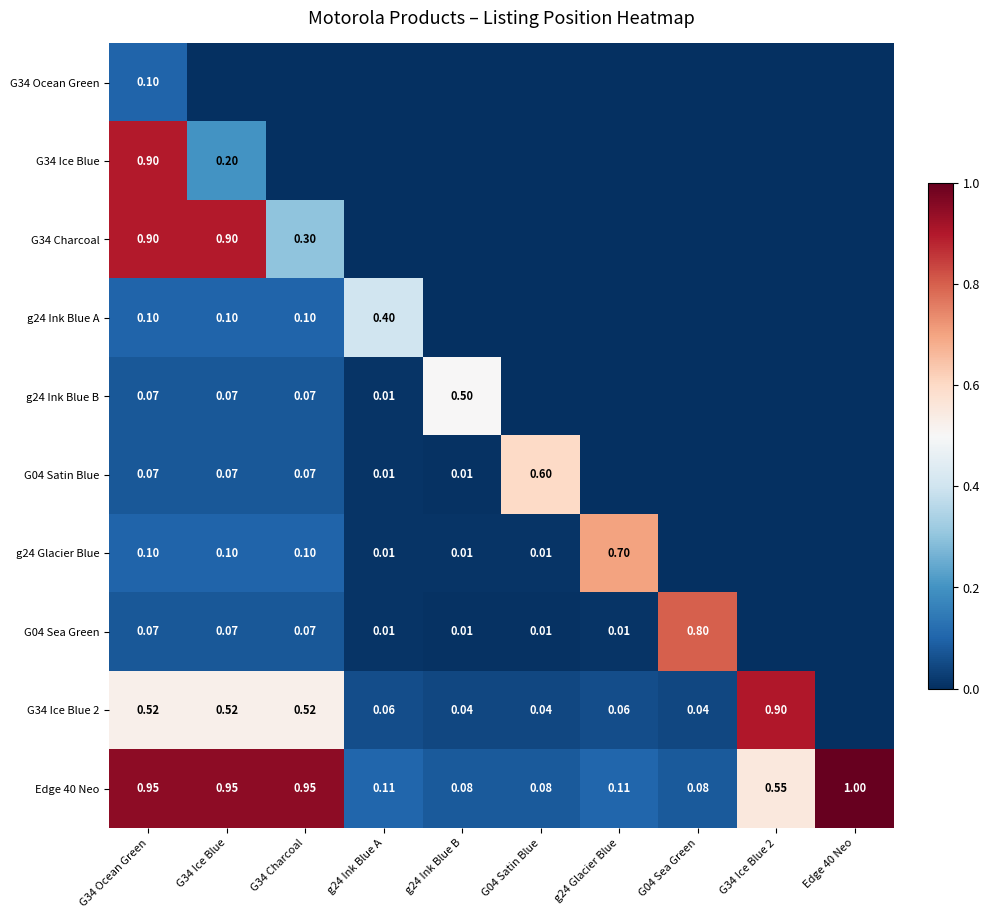

Which has a higher value, g24 Ink Blue A or g24 Ink Blue B?

g24 Ink Blue A